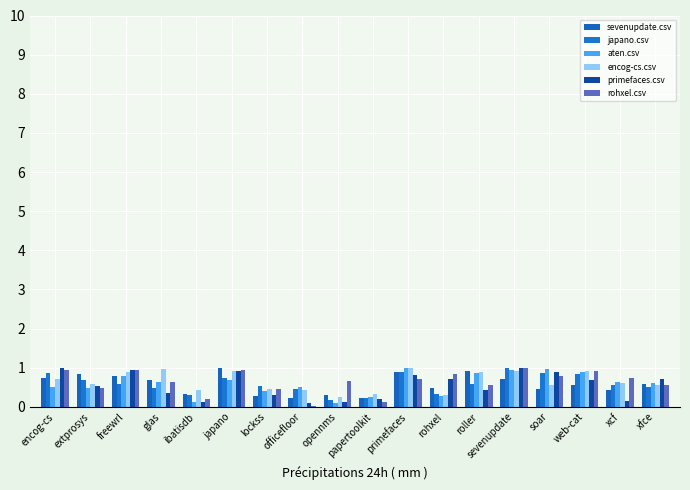

How many bars are there in total?

108